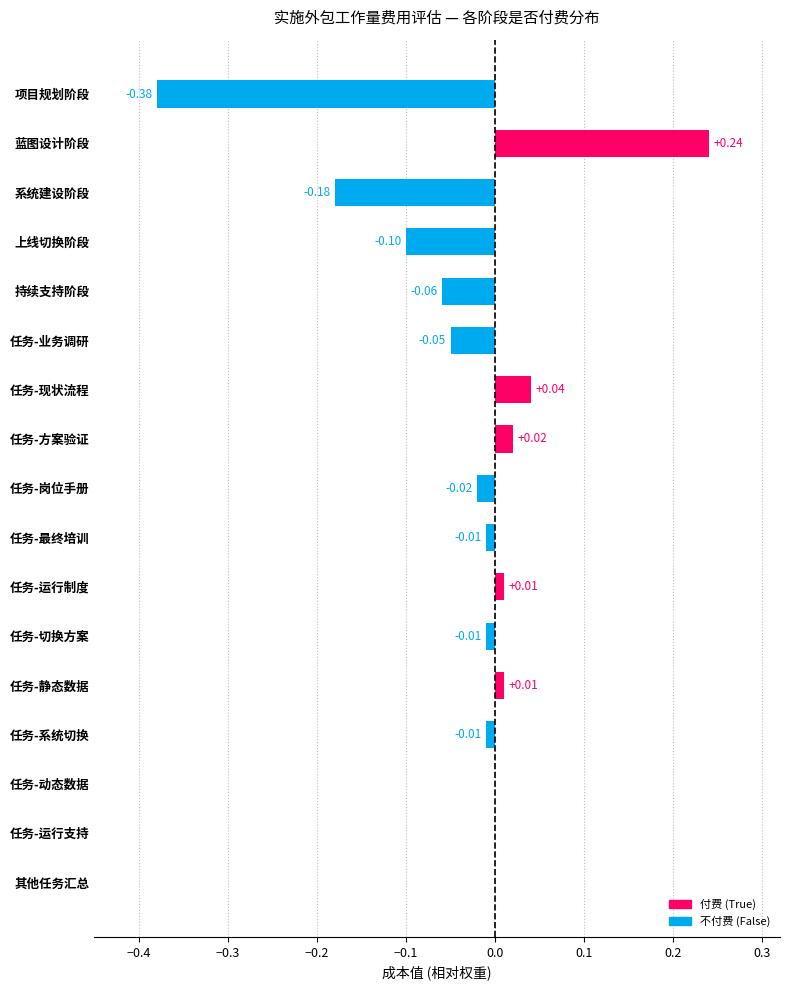

Between 项目规划阶段 and 任务-切换方案, which is larger?

任务-切换方案